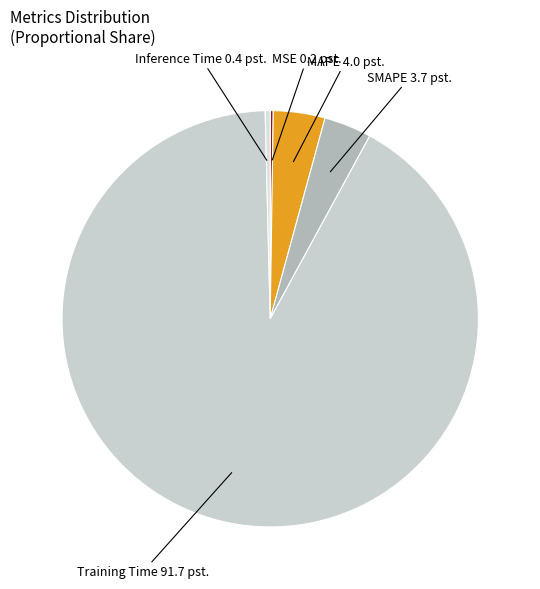

Is MAPE the majority of the pie?

No